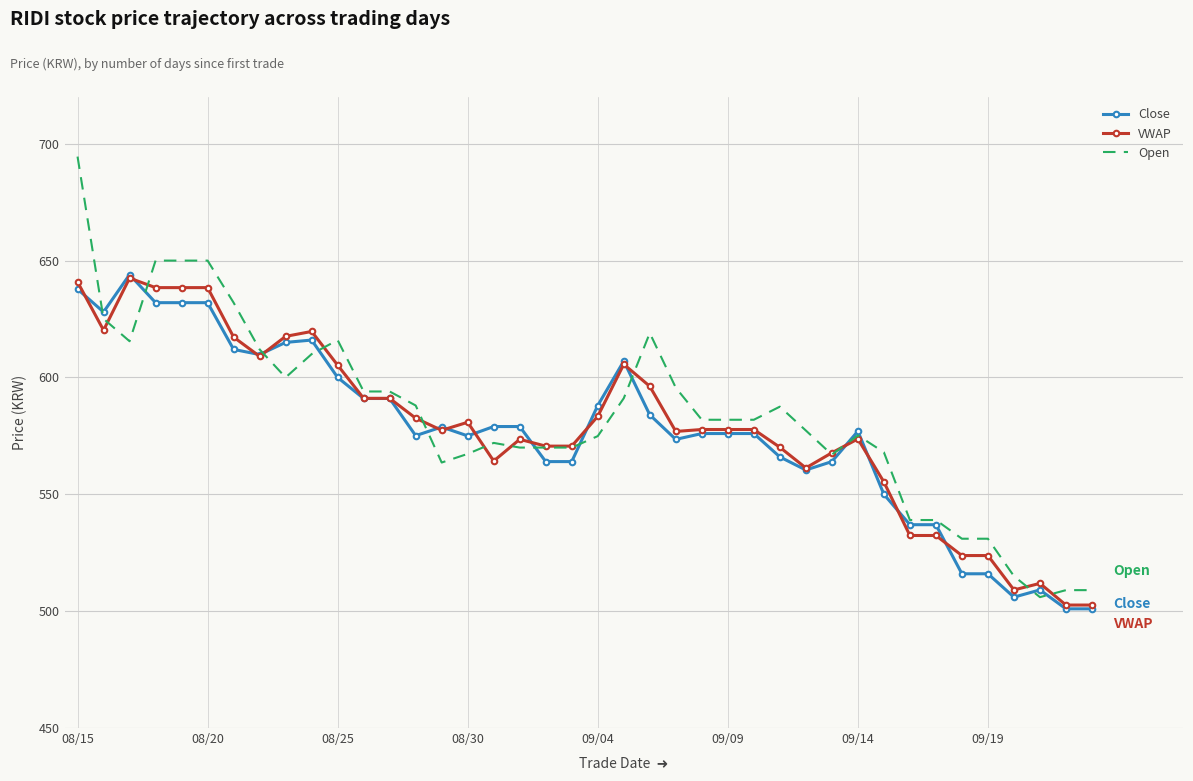

Which series has the largest range (max minus min)?

Open